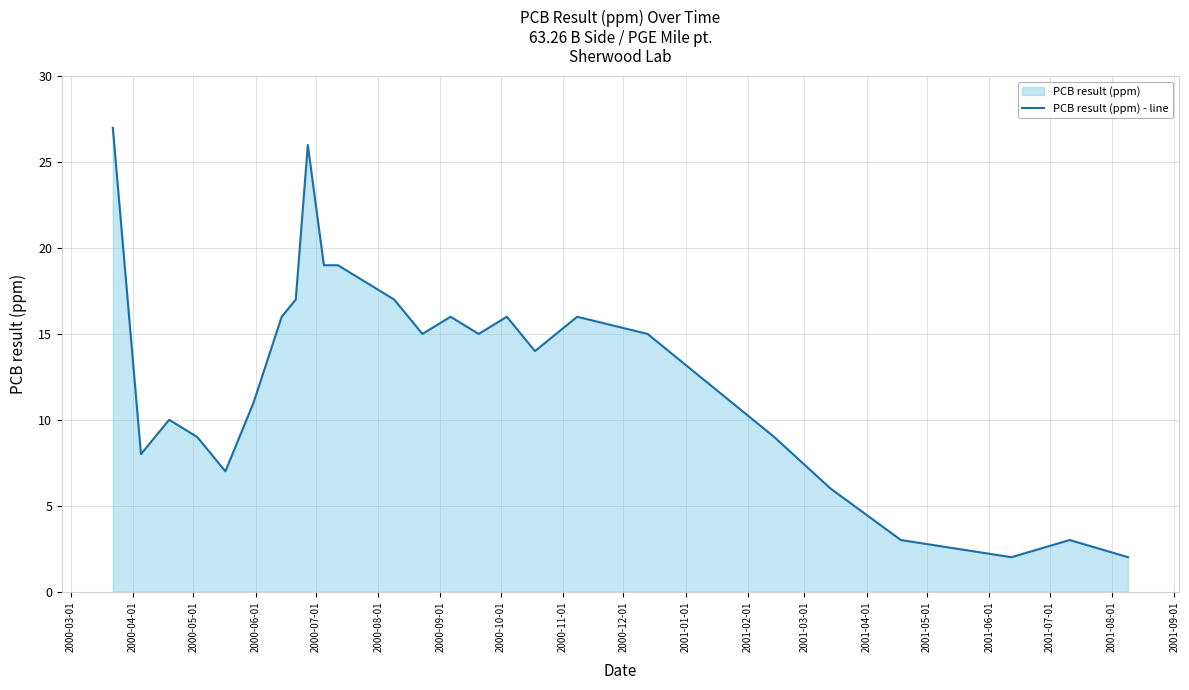

What is the difference between the maximum and minimum values?

25